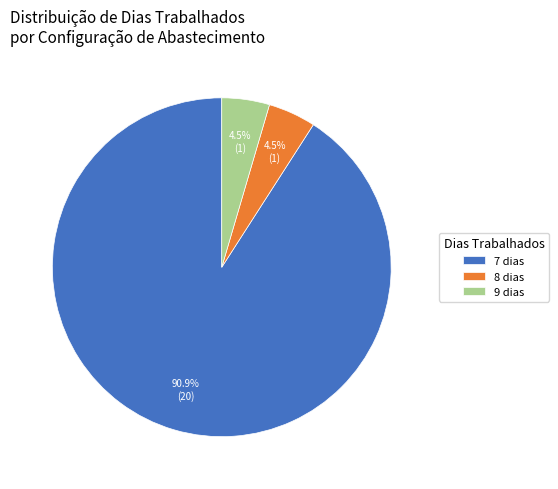

Do 9 dias and 8 dias together represent more than half of the pie?

No